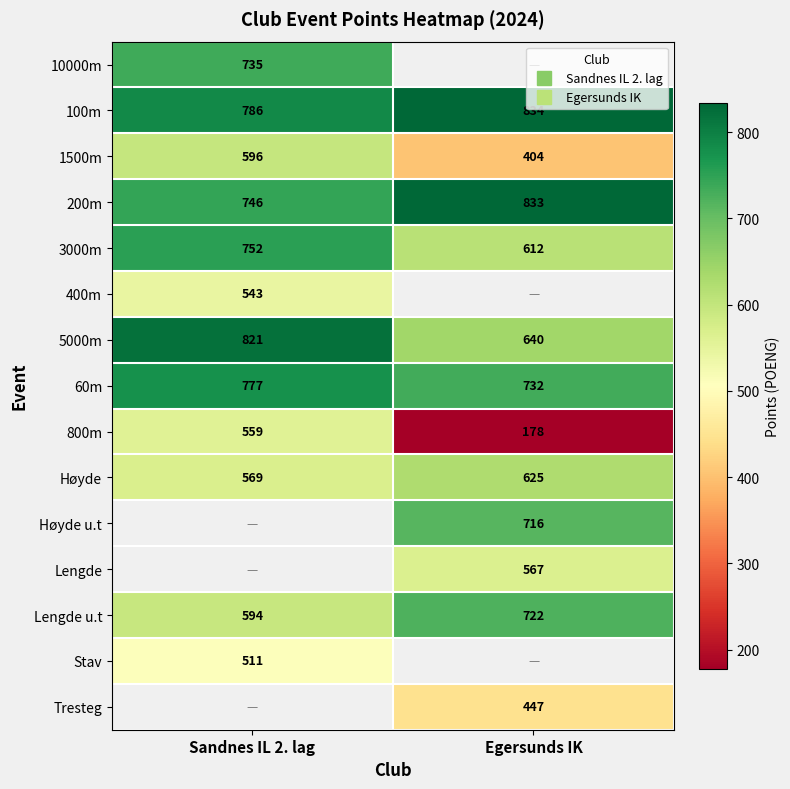

At Egersunds IK, list the series in order from smallest to largest.

1500m, 10000m, 800m, Tresteg, Lengde, 3000m, Høyde, 5000m, Høyde u.t, Lengde u.t, 60m, 200m, 100m, 400m, Stav